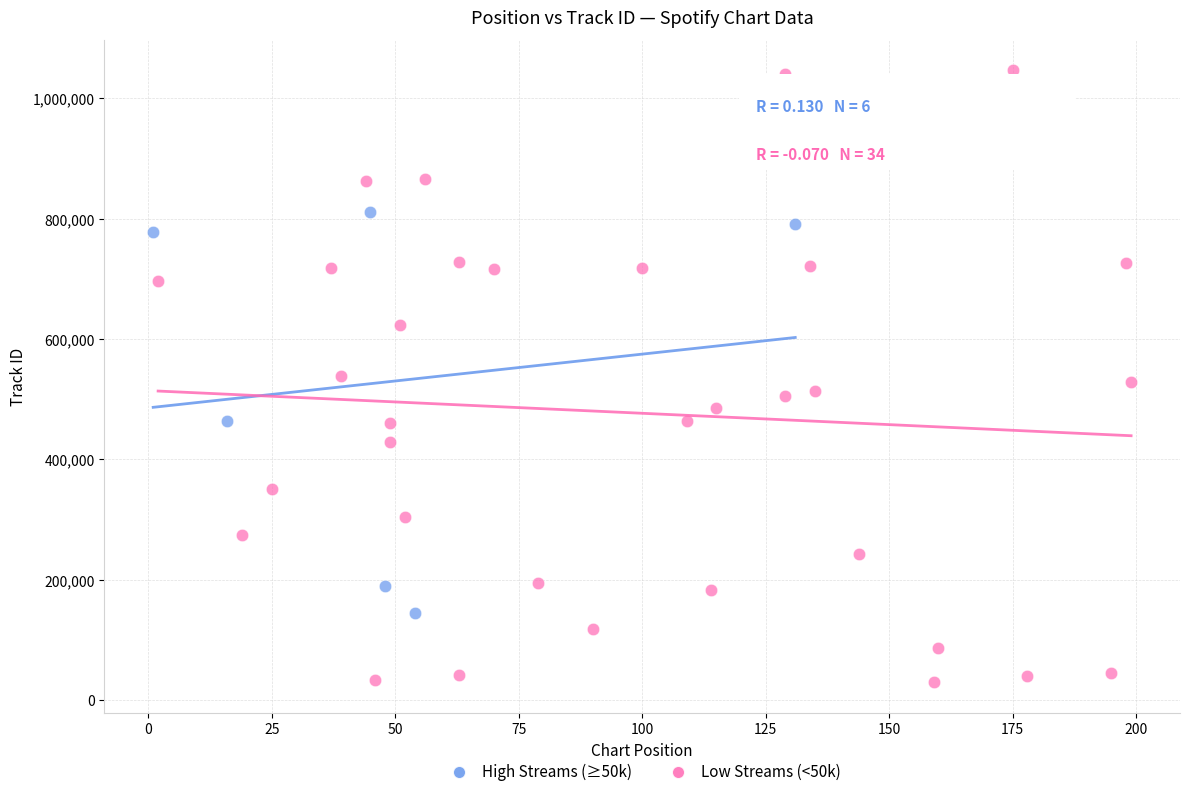

Which series has the widest spread of Y values?

Low Streams (<50k)